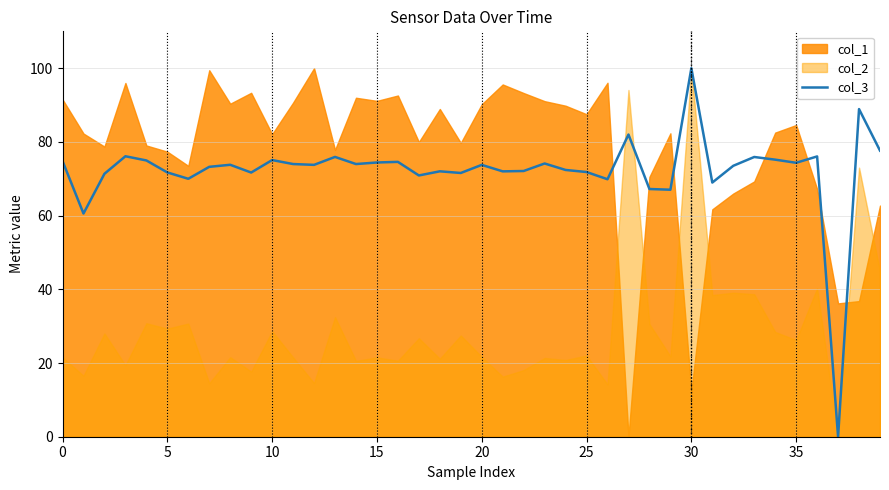

The value of col_3 at 20 is 96.8. True or false?

False